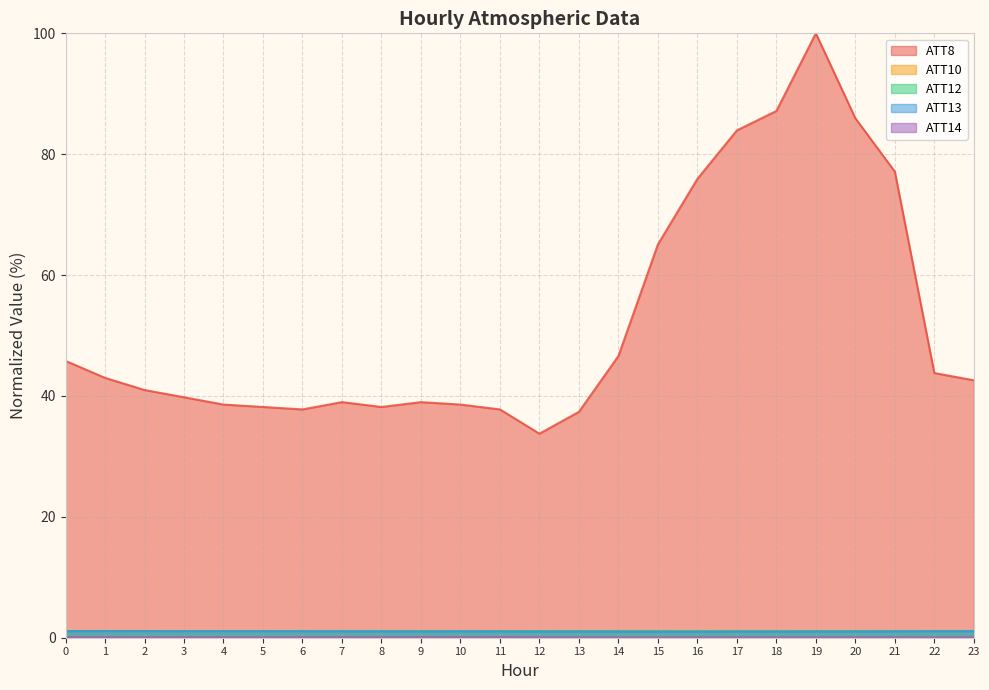

The ATT12 series shows 1.1 at 7. True or false?

True